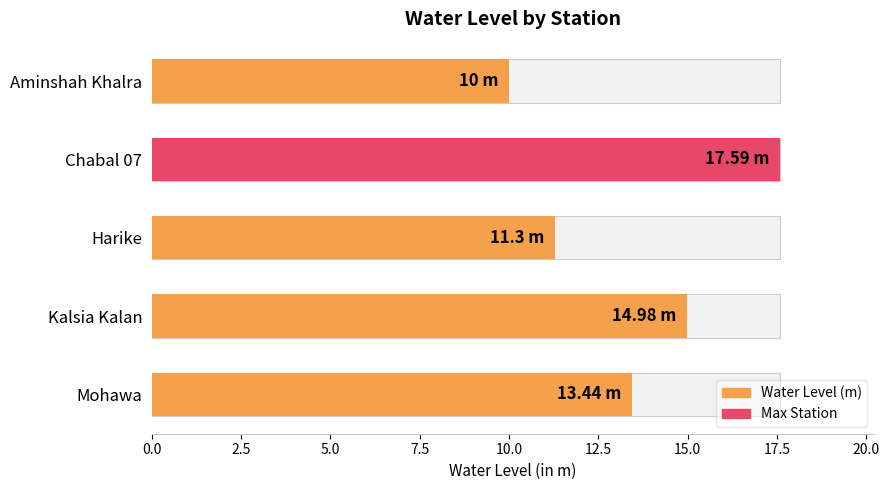

What position from the left is Chabal 07?

2